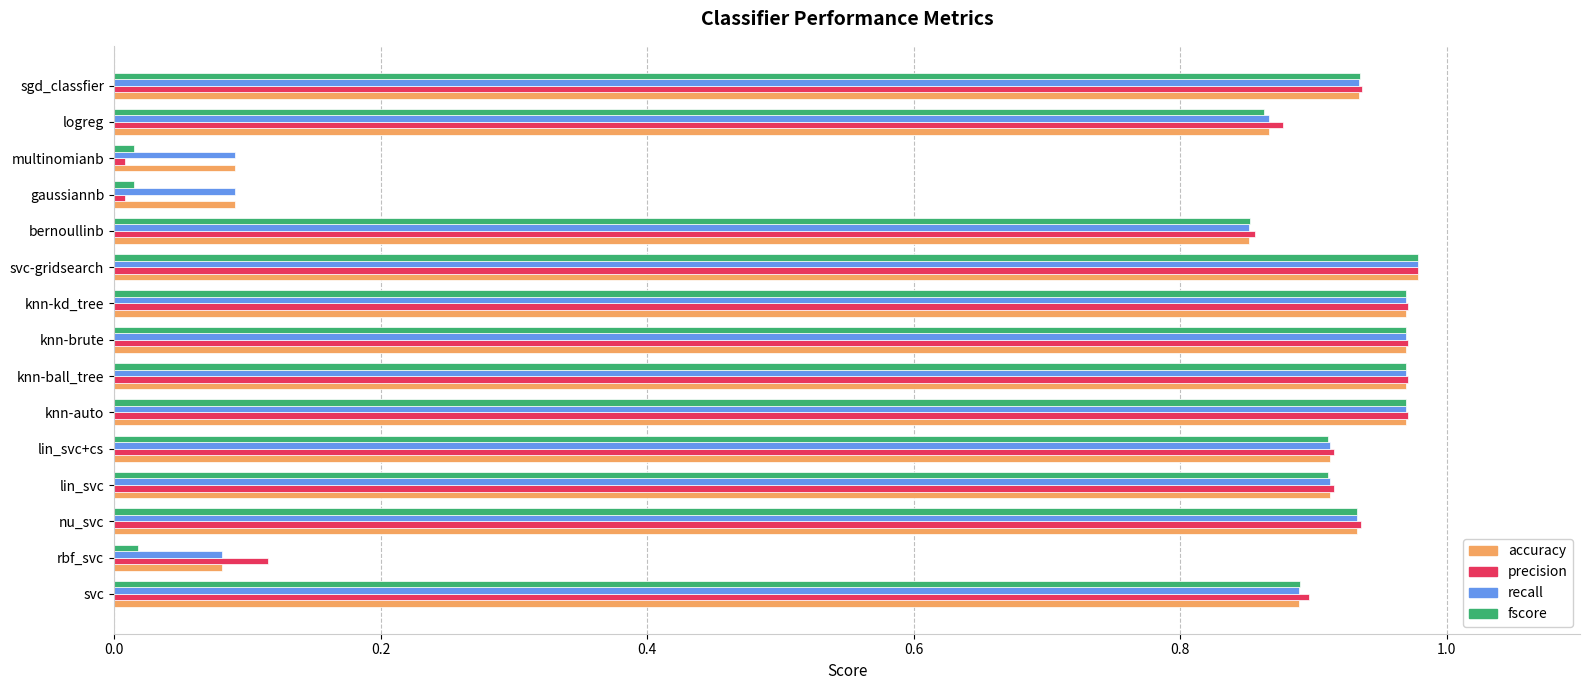

Is the value of precision at sgd_classfier greater than the value of accuracy at knn-kd_tree?

No